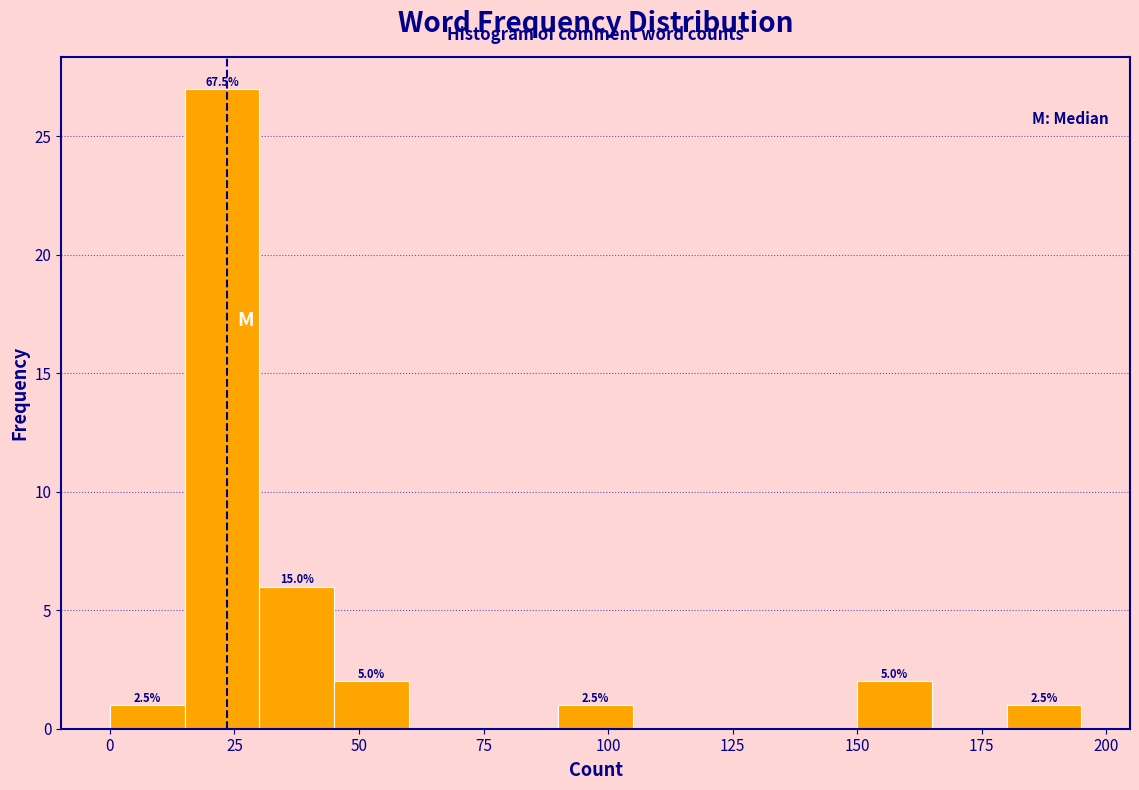

Read against the x-axis, roughly where is the centre of the tallest bar?

25